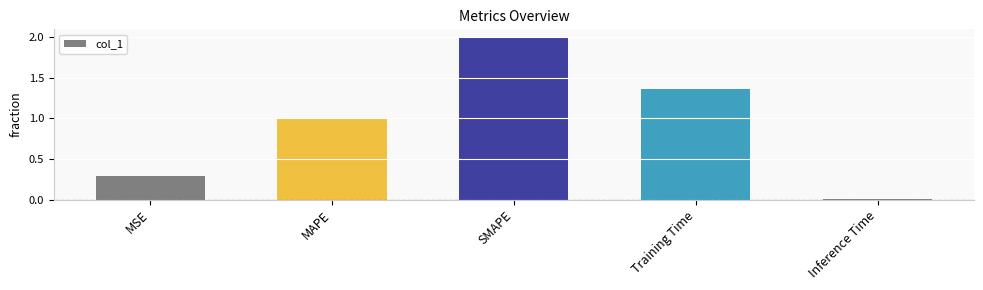

What is the maximum value shown in the chart?

2.0